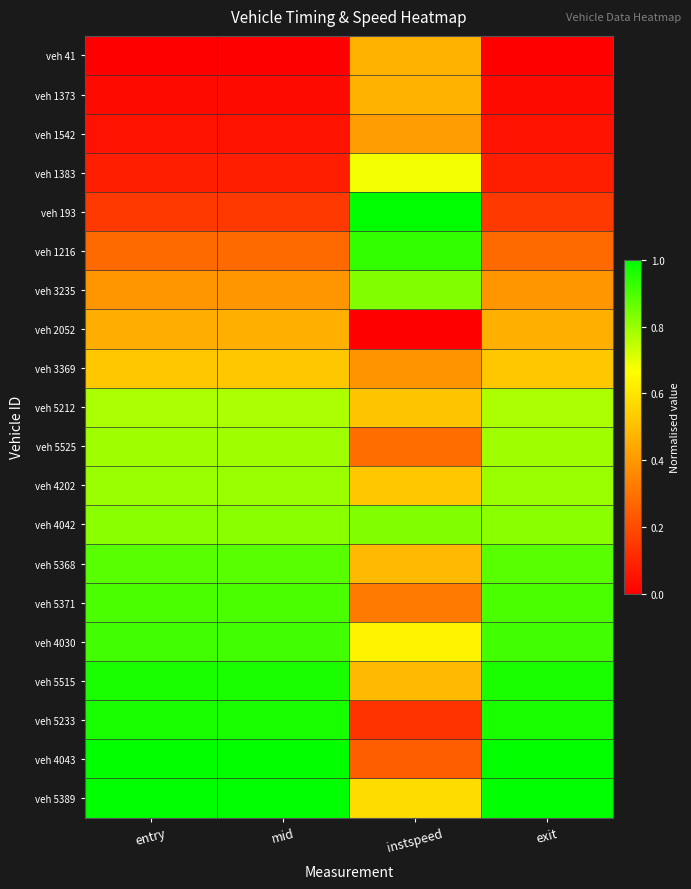

Which series has the largest range (max minus min)?

veh 193